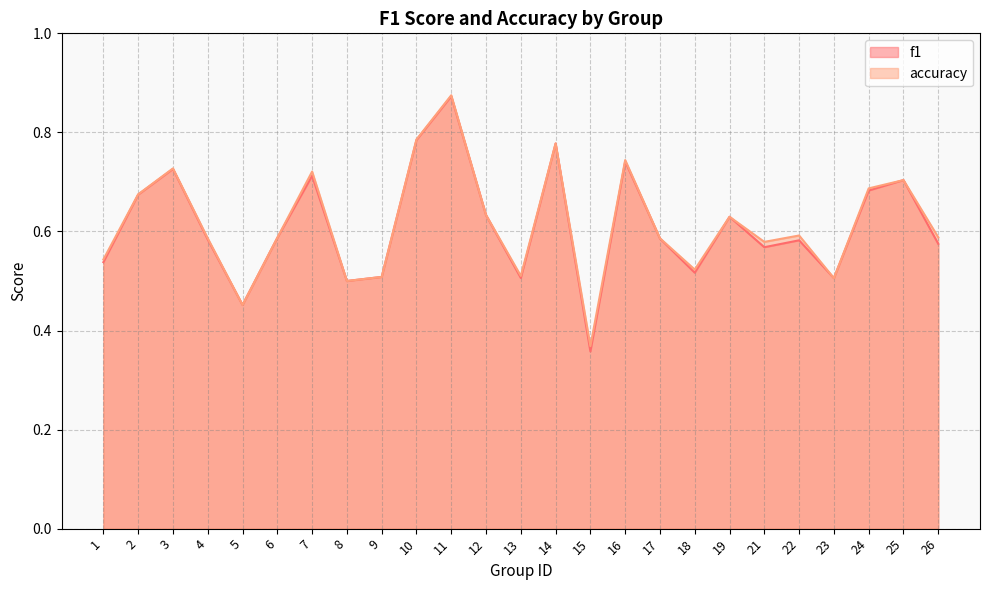

How many lines are shown in the chart?

2